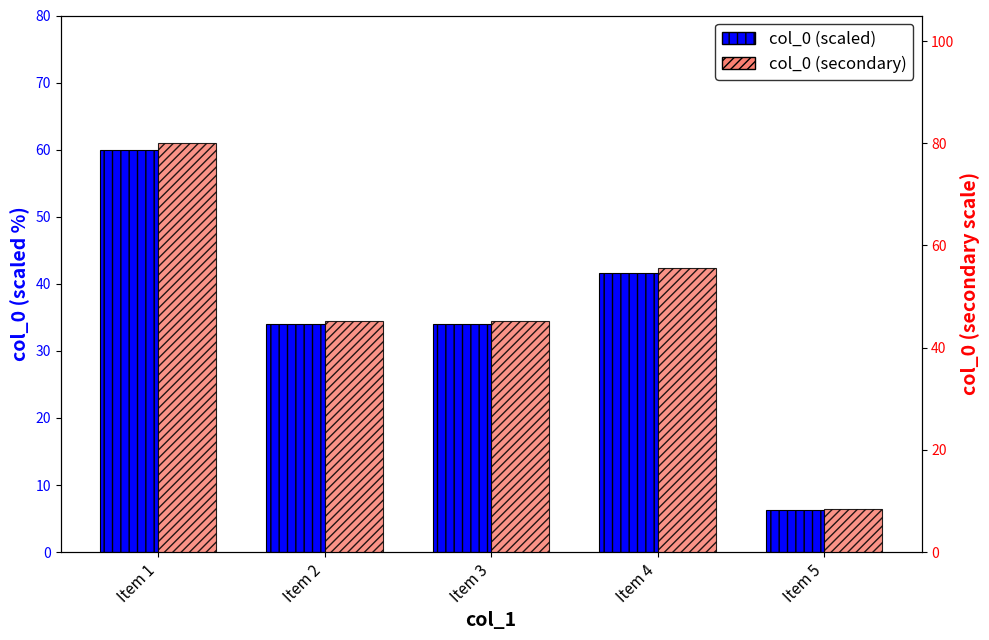

What is the average value of the col_0 (secondary) series?

46.9